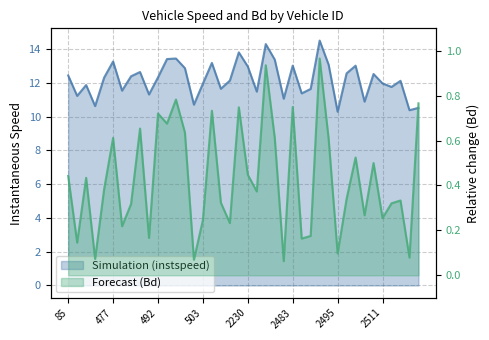

True or false: instspeed and Bd intersect in this chart.

False